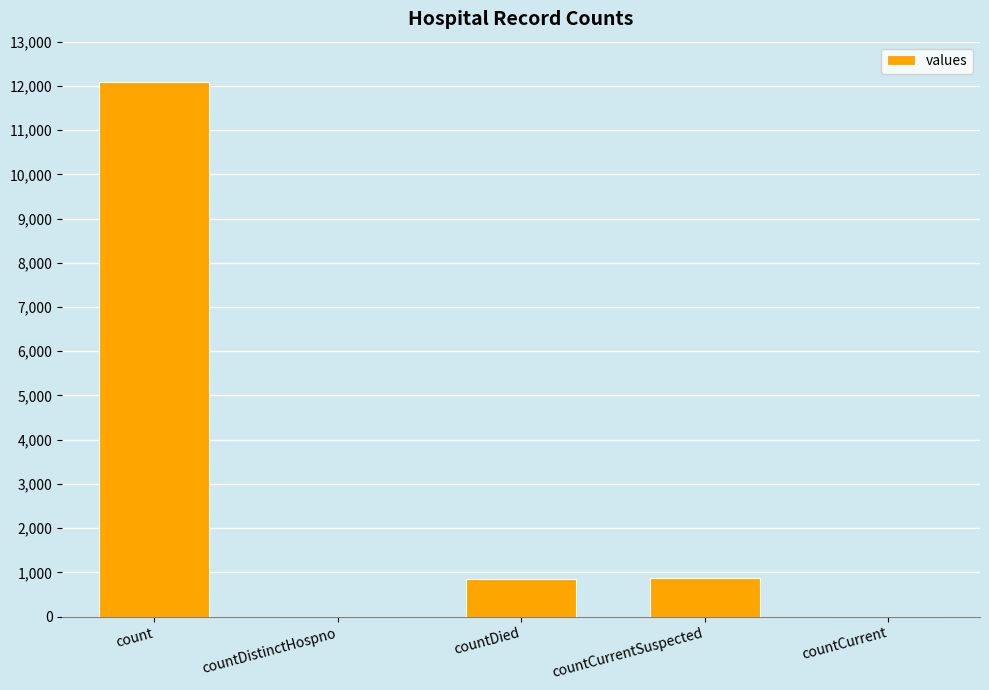

What is the approximate value at count?

12082